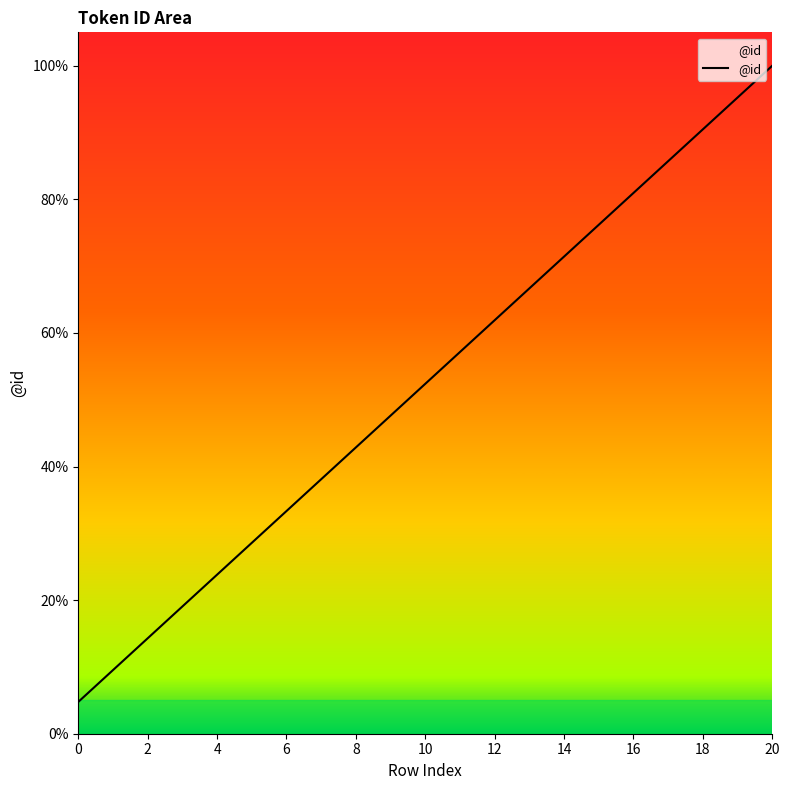

What is the maximum value shown in the chart?

100.0